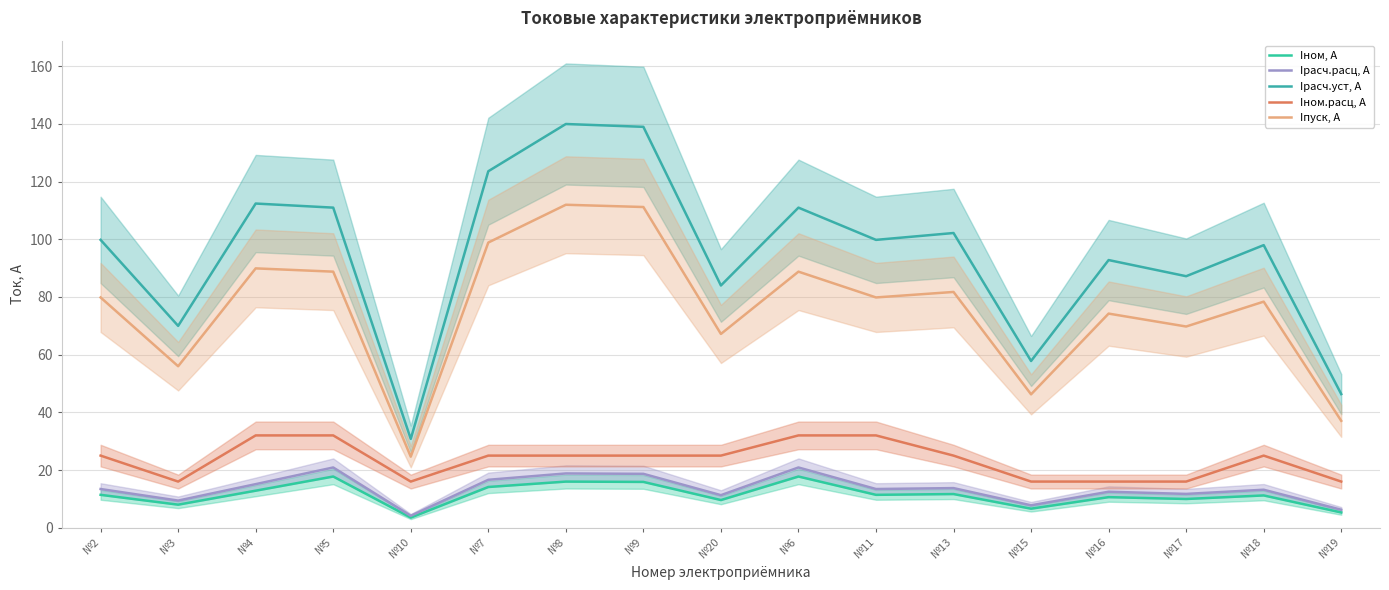

True or false: Iрасч.расц, А and Iпуск, А cross at least once.

False